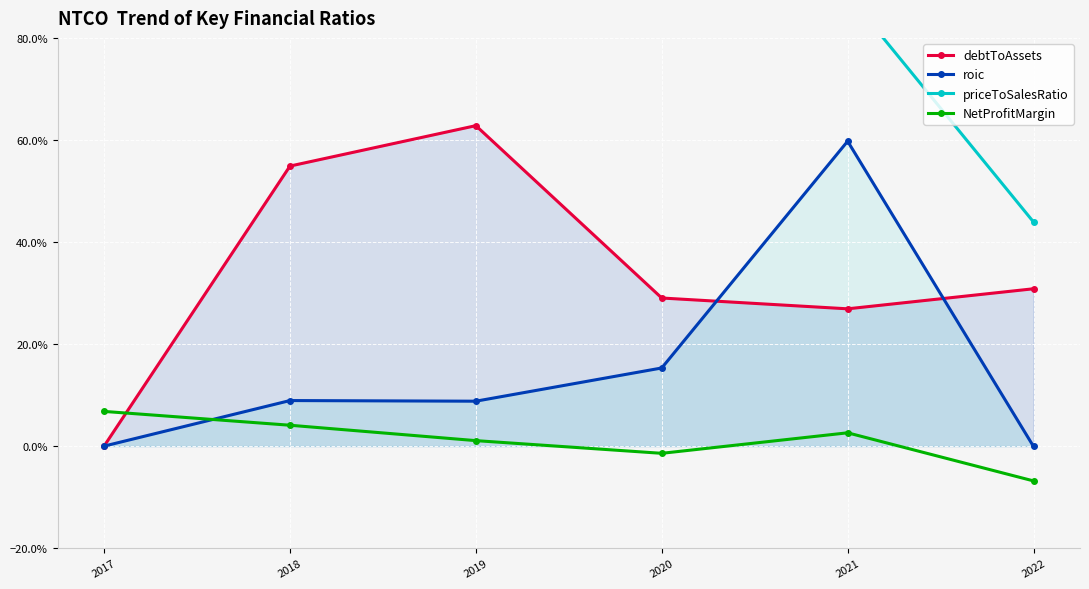

Is it true that NetProfitMargin equals 0.0 at 2019?

False